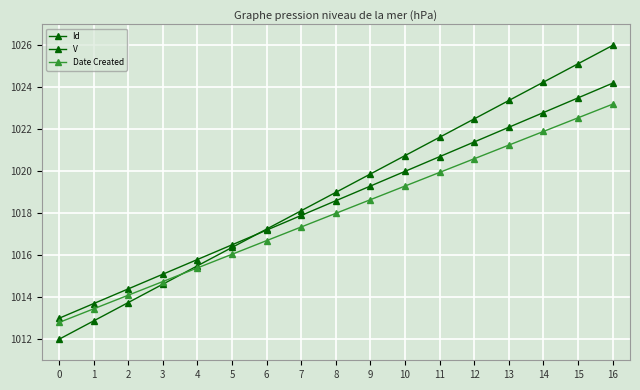

How many values in the Id series are below 1019?

8